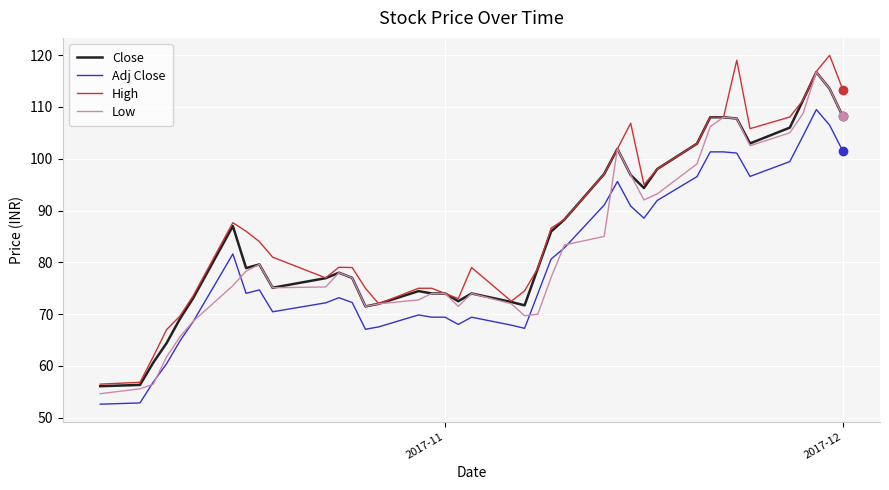

What is the lowest value of the Close series?

56.1